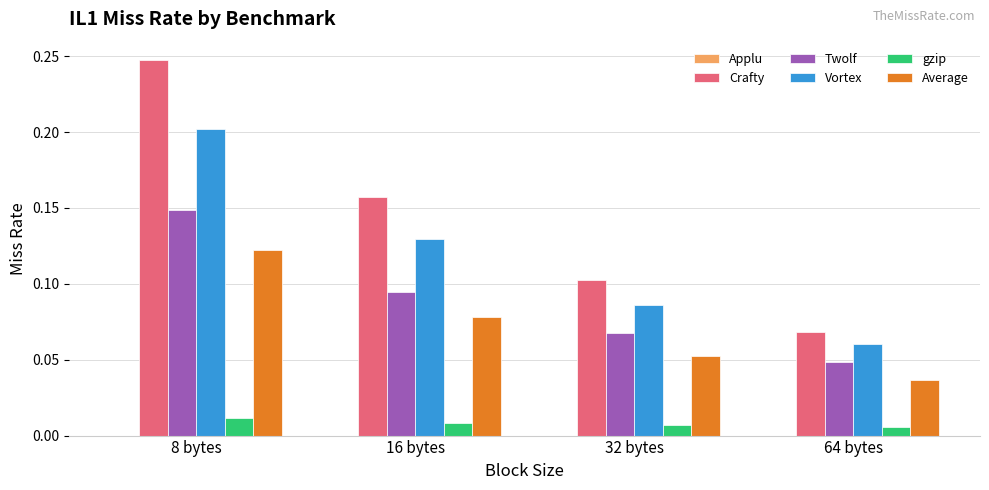

Which series has the widest spread of values?

Crafty